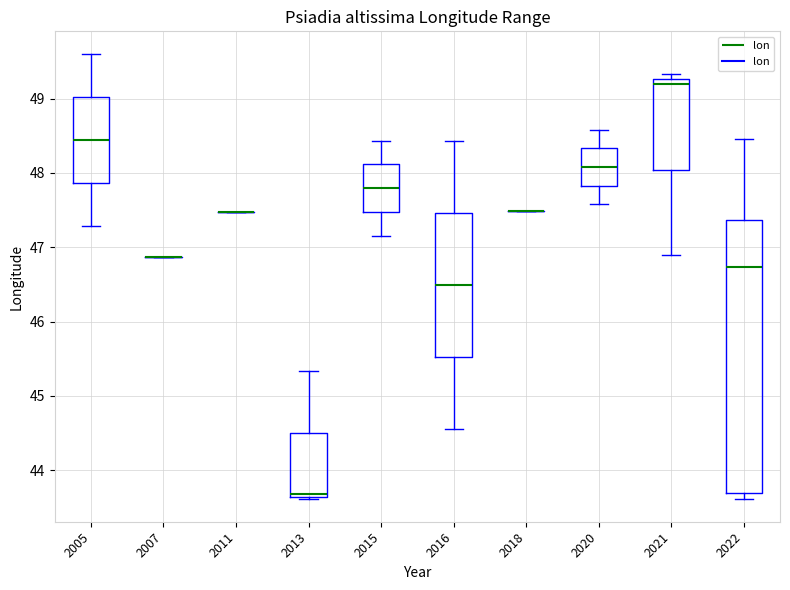

Reading left to right, transcribe this box plot: for each box, give where its median line is, the range the box spans, and where its two whiskers end, as read against the y-axis. The values are not printed on the chart, so give them approximately, as read against the axis.

2005: median 48.4, box 47.9 to 49.0, whiskers 47.3 to 49.6
2007: box collapsed to a line at 46.9, whiskers 46.9 to 46.9
2011: box collapsed to a line at 47.5, whiskers 47.5 to 47.5
2013: median 43.7, box 43.6 to 44.5, whiskers 43.6 (just below the box's lower edge) to 45.3
2015: median 47.8, box 47.5 to 48.1, whiskers 47.1 to 48.4
2016: median 46.5, box 45.5 to 47.5, whiskers 44.6 to 48.4
2018: box collapsed to a line at 47.5, whiskers 47.5 to 47.5
2020: median 48.1, box 47.8 to 48.3, whiskers 47.6 to 48.6
2021: median 49.2, box 48.0 to 49.3, whiskers 46.9 to 49.3 (just above the box's upper edge)
2022: median 46.7, box 43.7 to 47.4, whiskers 43.6 to 48.5